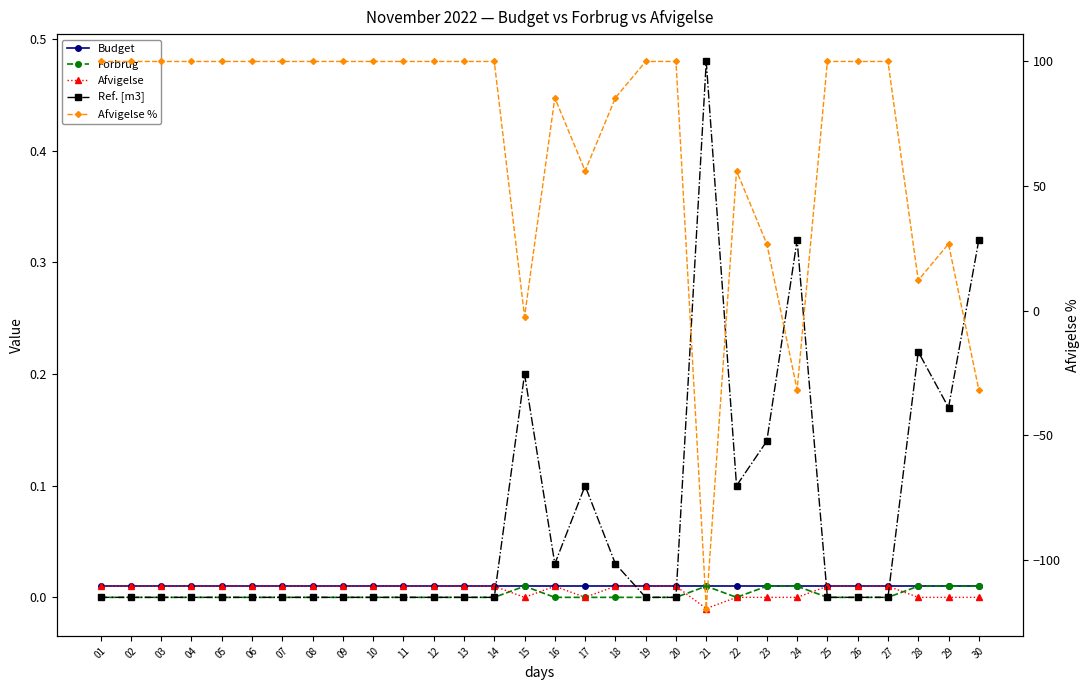

At which label is Afvigelse % closest to -9?

15